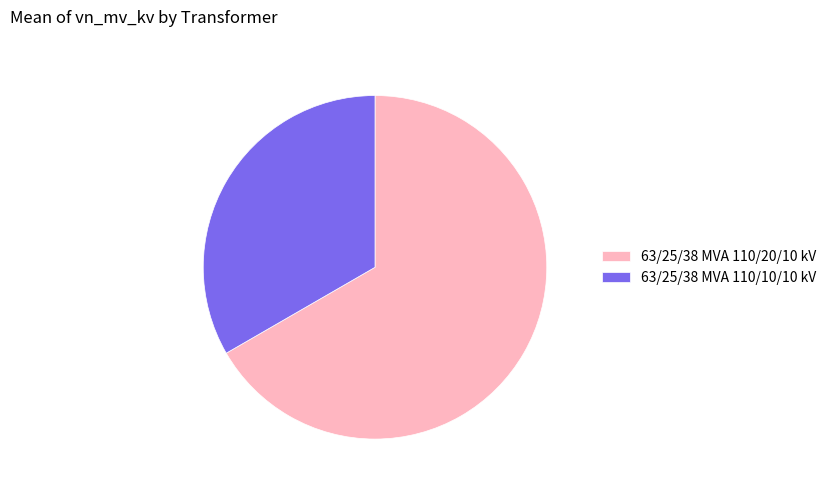

Count the number of slices in the pie.

2